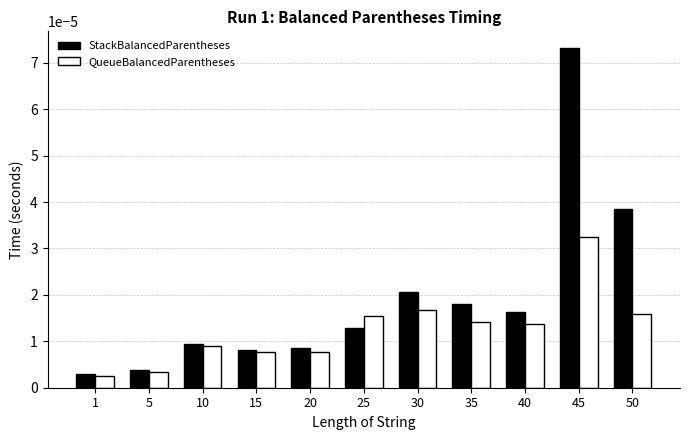

How many groups of bars are there?

11